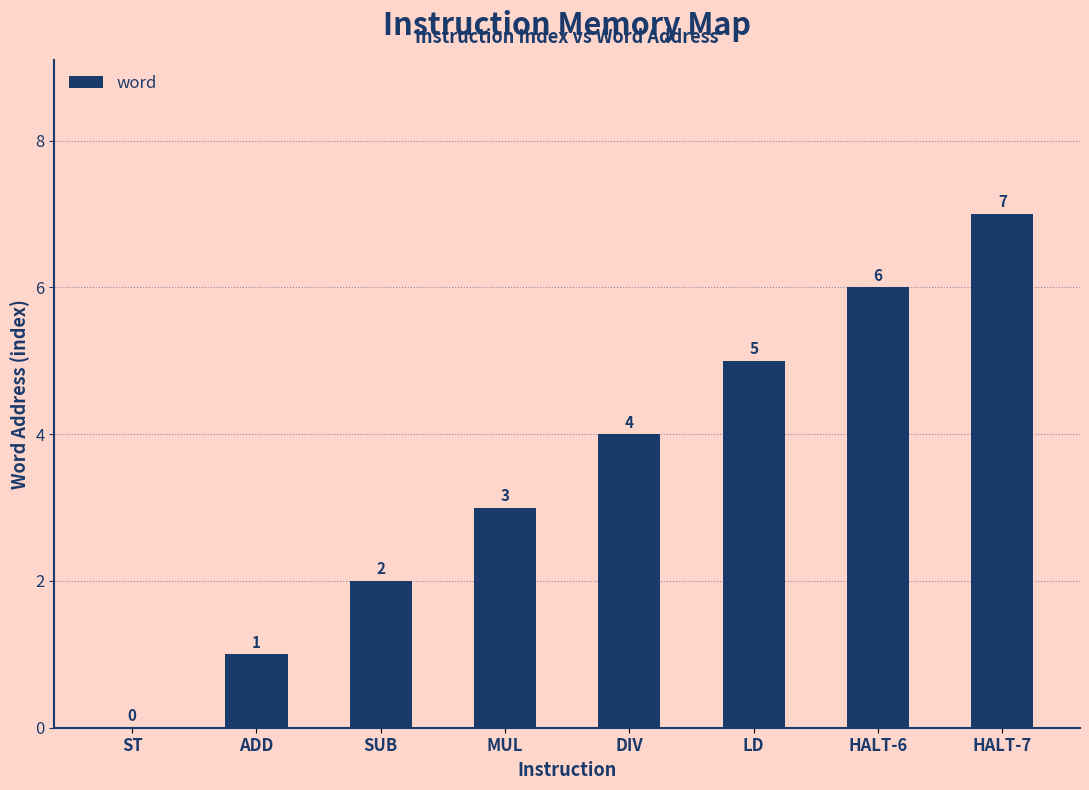

Between DIV and HALT-6, which is larger?

HALT-6